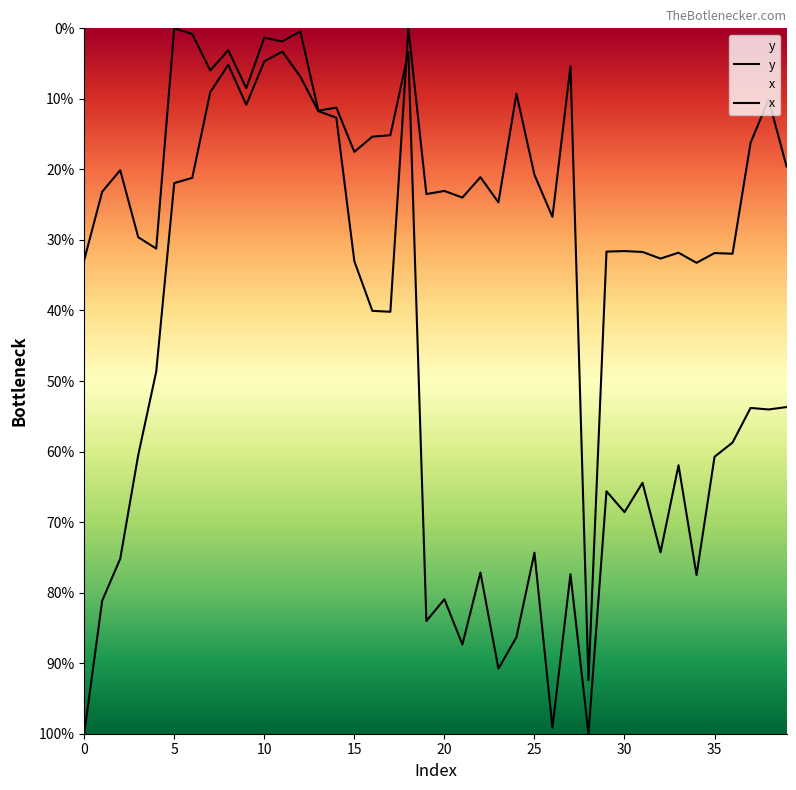

What is the sum of the y values at 39 and 15?

0.5